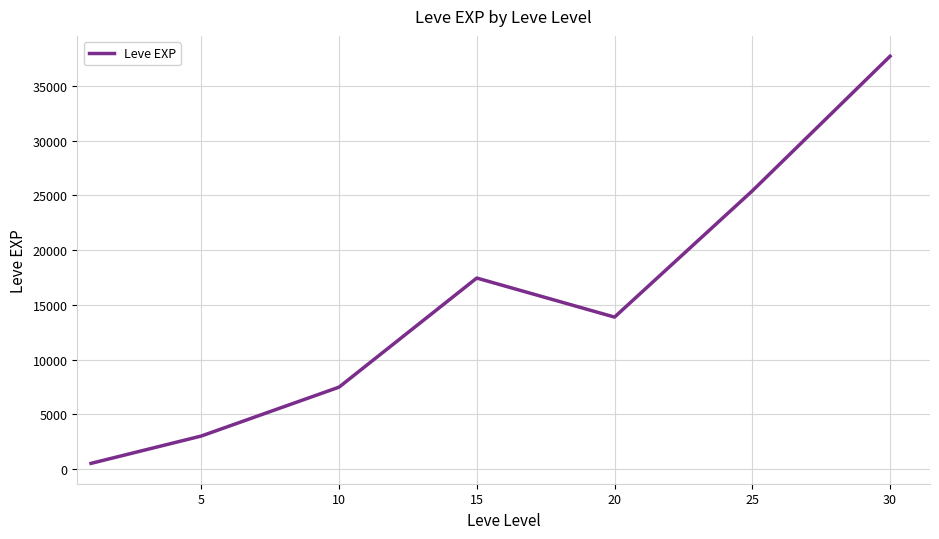

How many interior local peaks (higher than both neighbors) does the data have?

1